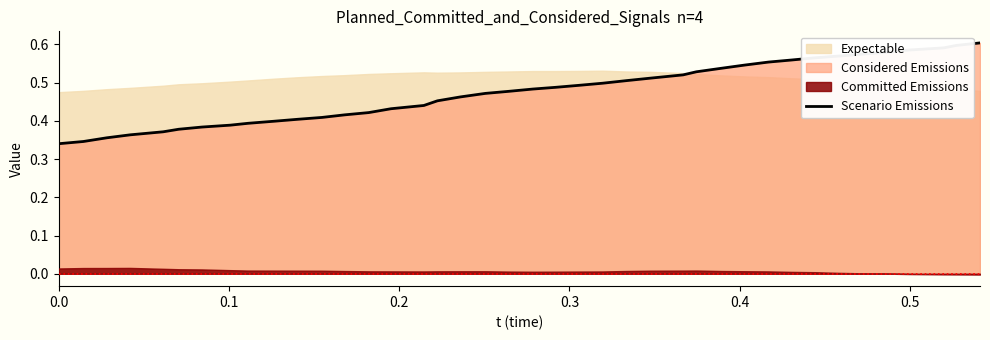

Reading left to right, extract all data points from this chart.

0.3	0.3	0.4	0.4	0.4	0.4	0.4	0.4	0.4	0.4	0.4	0.4	0.4	0.4	0.4	0.4	0.5	0.5	0.5	0.5	0.5	0.5	0.5	0.5	0.5	0.5	0.5	0.5	0.5	0.5	0.6	0.6	0.6	0.6	0.6	0.6	0.6	0.6	0.6	0.6